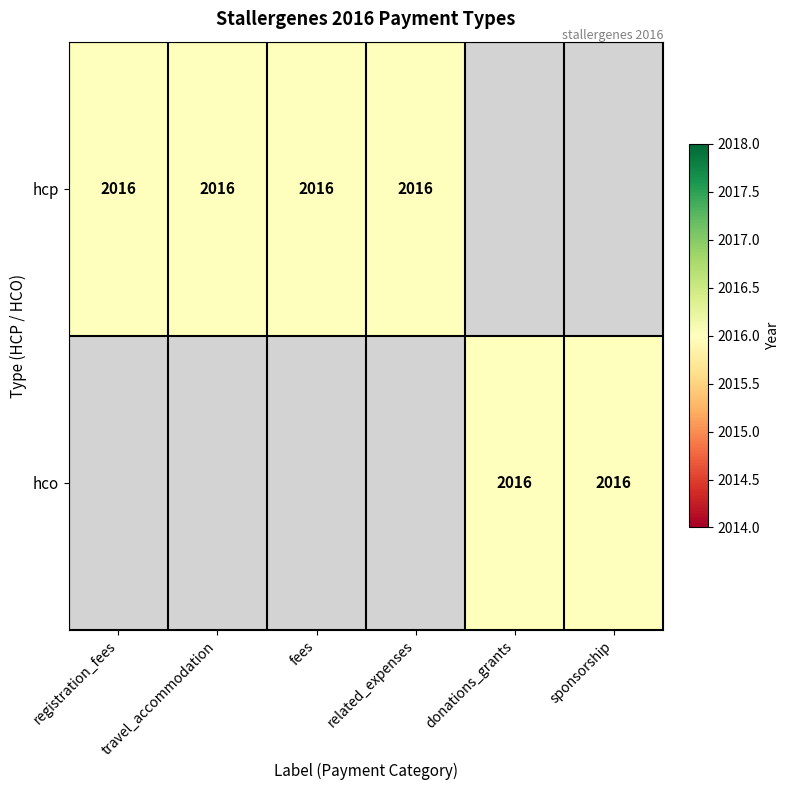

What is the maximum value for hcp?

2016